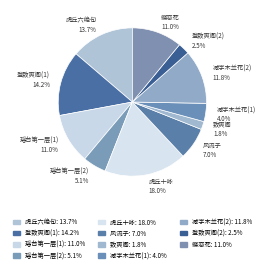

To the nearest percent, what is the difference between the largest and smallest slice percentages?

16%